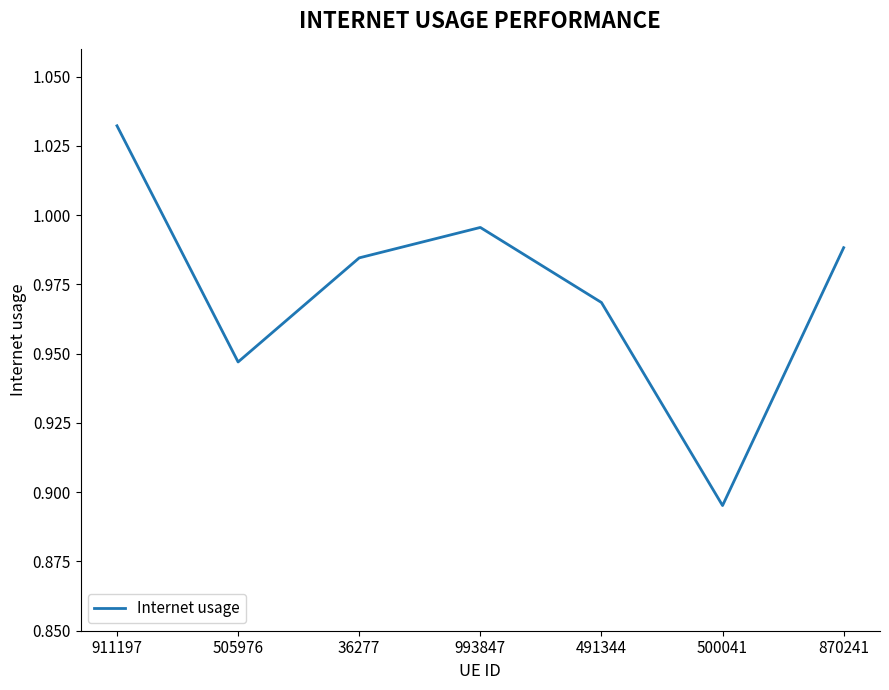

What is the sum of the values at 911197 and 870241?

2.0